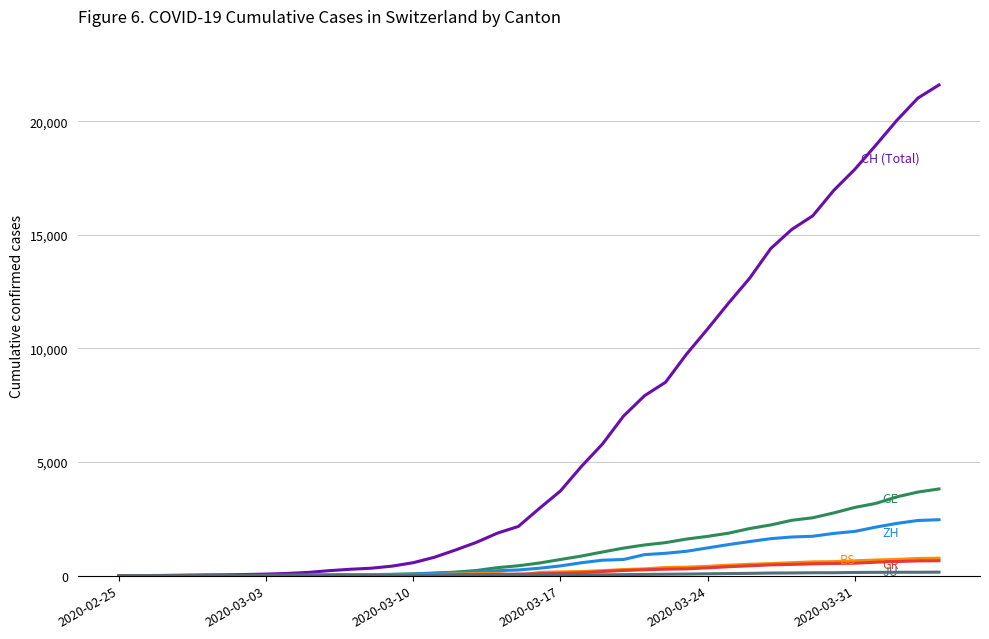

What is the greatest value displayed?

21593